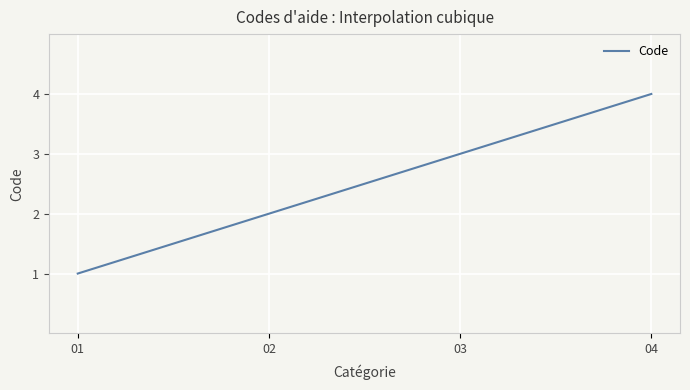

What is the maximum value shown in the chart?

4.0